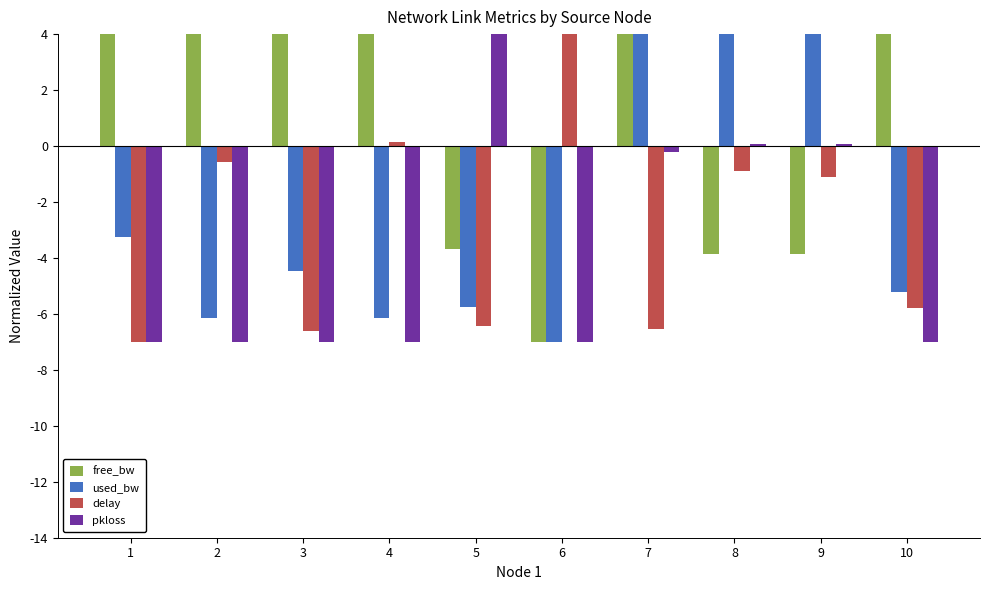

Where is delay nearest to the value 0?

4